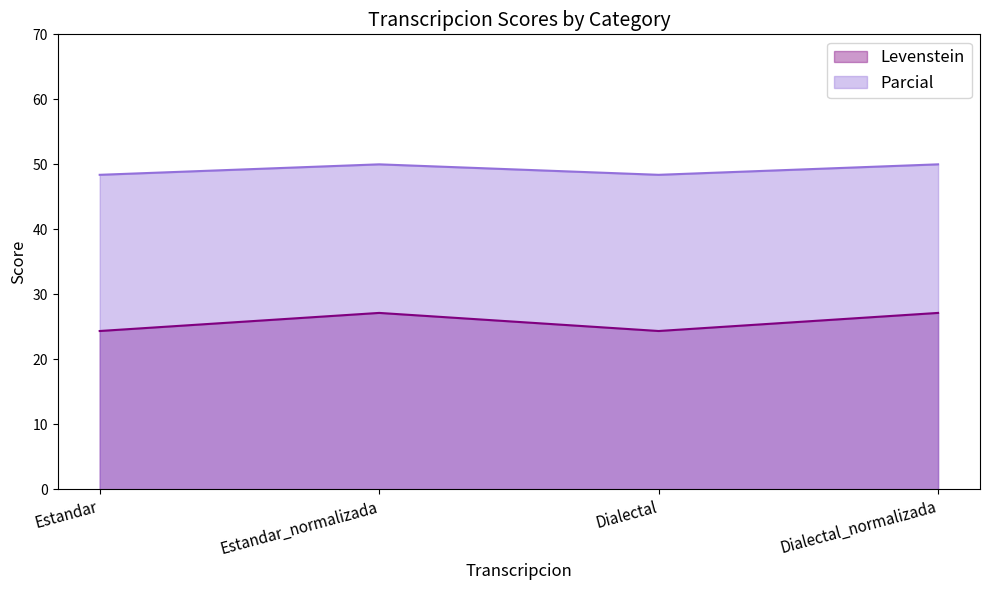

True or false: Levenstein and Parcial intersect in this chart.

False